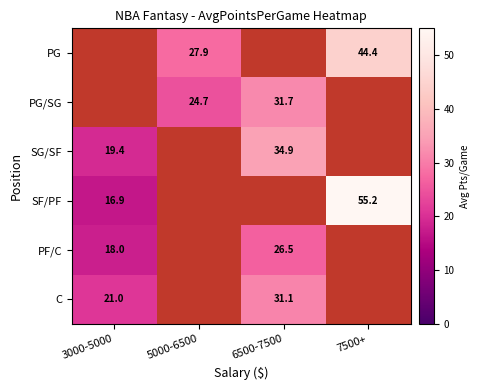

Which series has the widest spread of values?

SF/PF